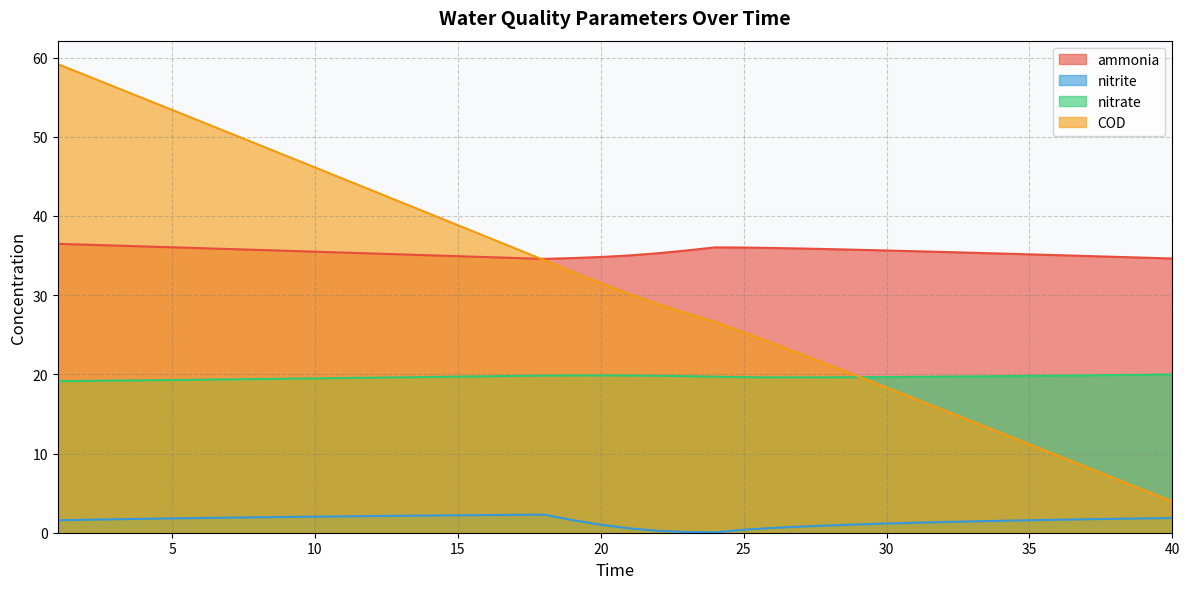

How many interior local valleys does the nitrate series have?

1